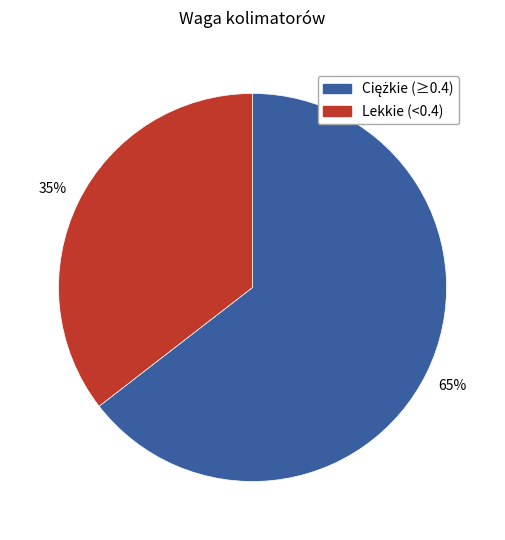

Is there a majority slice in this chart?

Yes